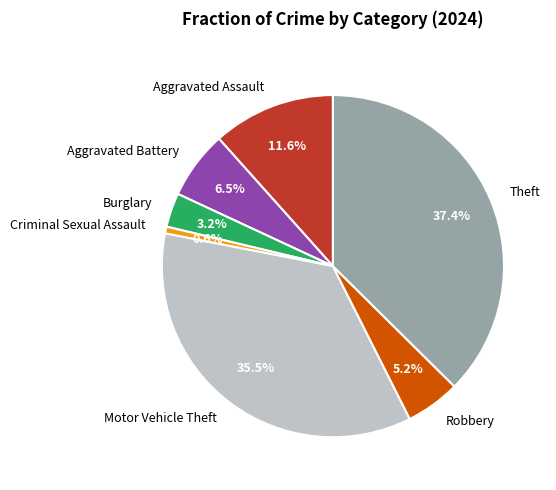

Do Aggravated Assault and Robbery together represent more than half of the pie?

No